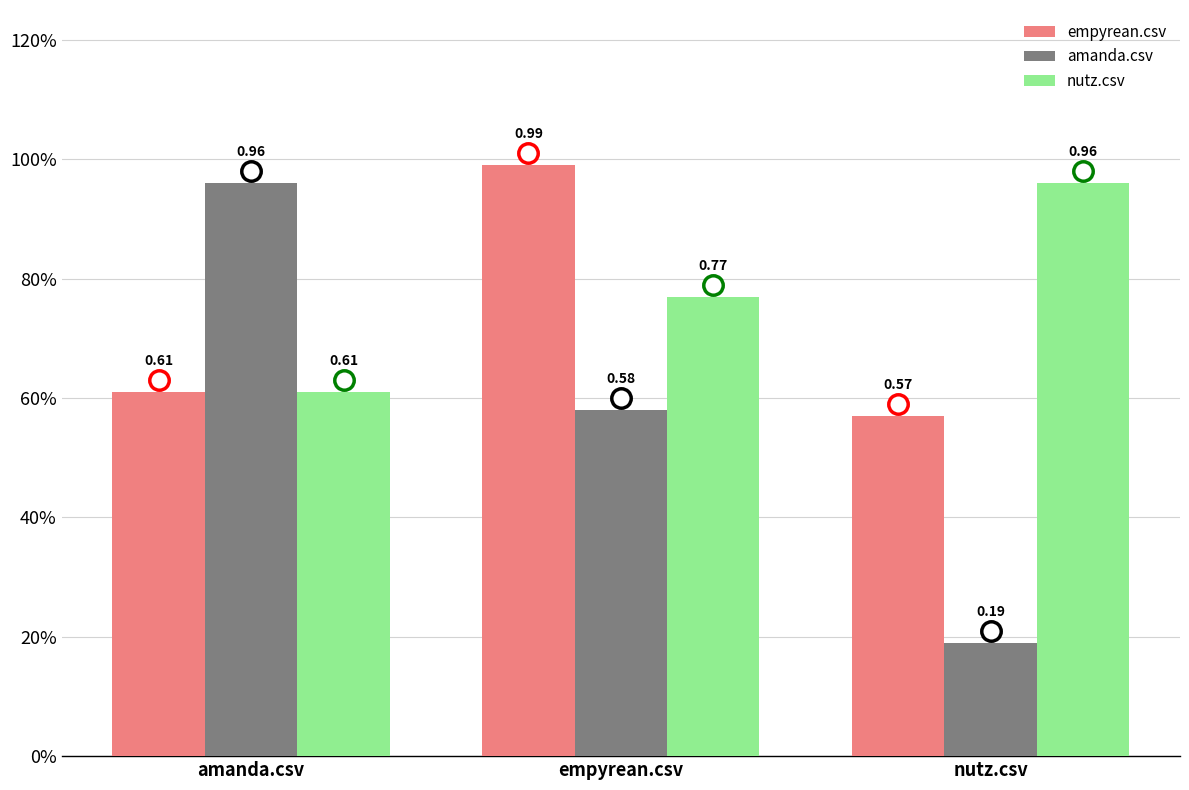

Where is empyrean.csv nearest to the value 0?

nutz.csv